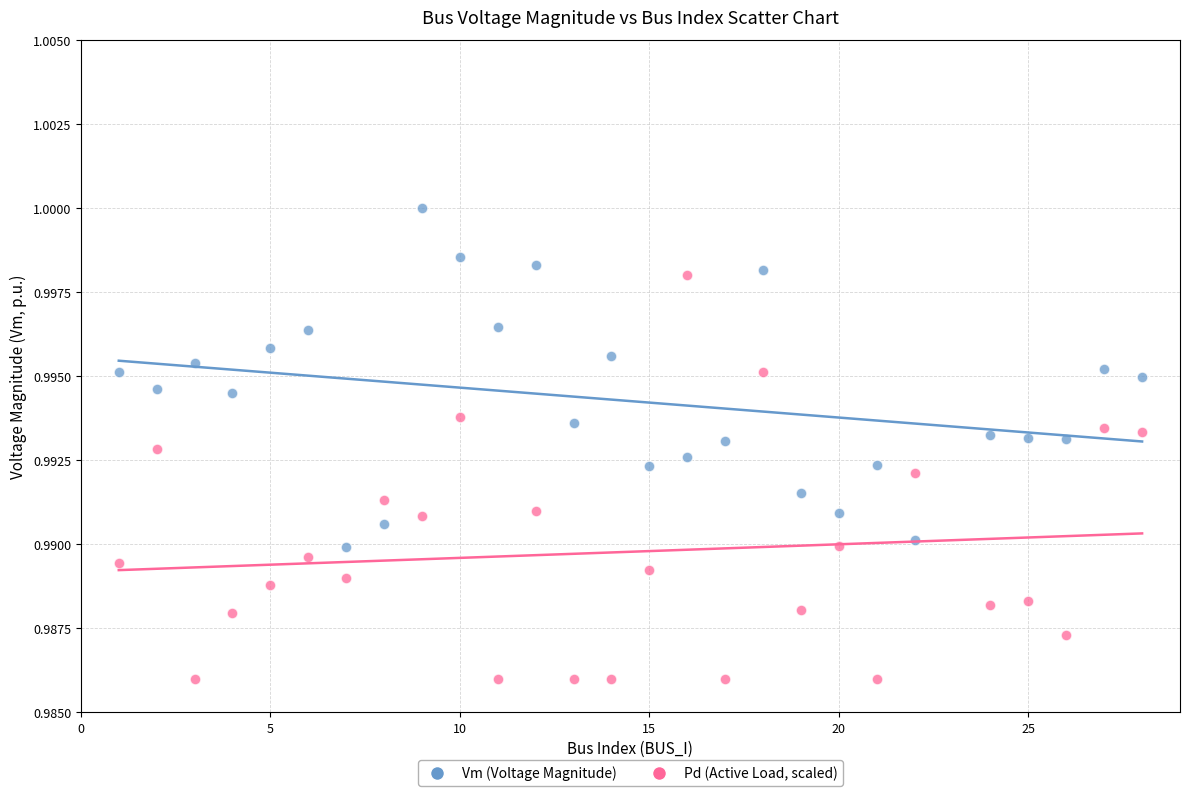

Which series has the largest Y range (max minus min)?

Pd (Active Load, scaled)